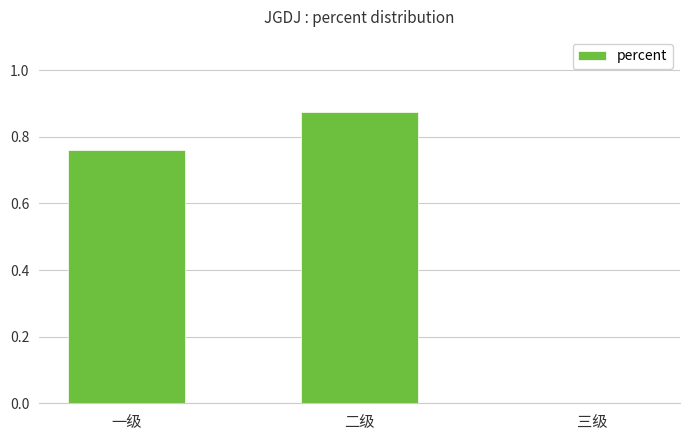

What is the change in value from 二级 to 三级?

-0.9